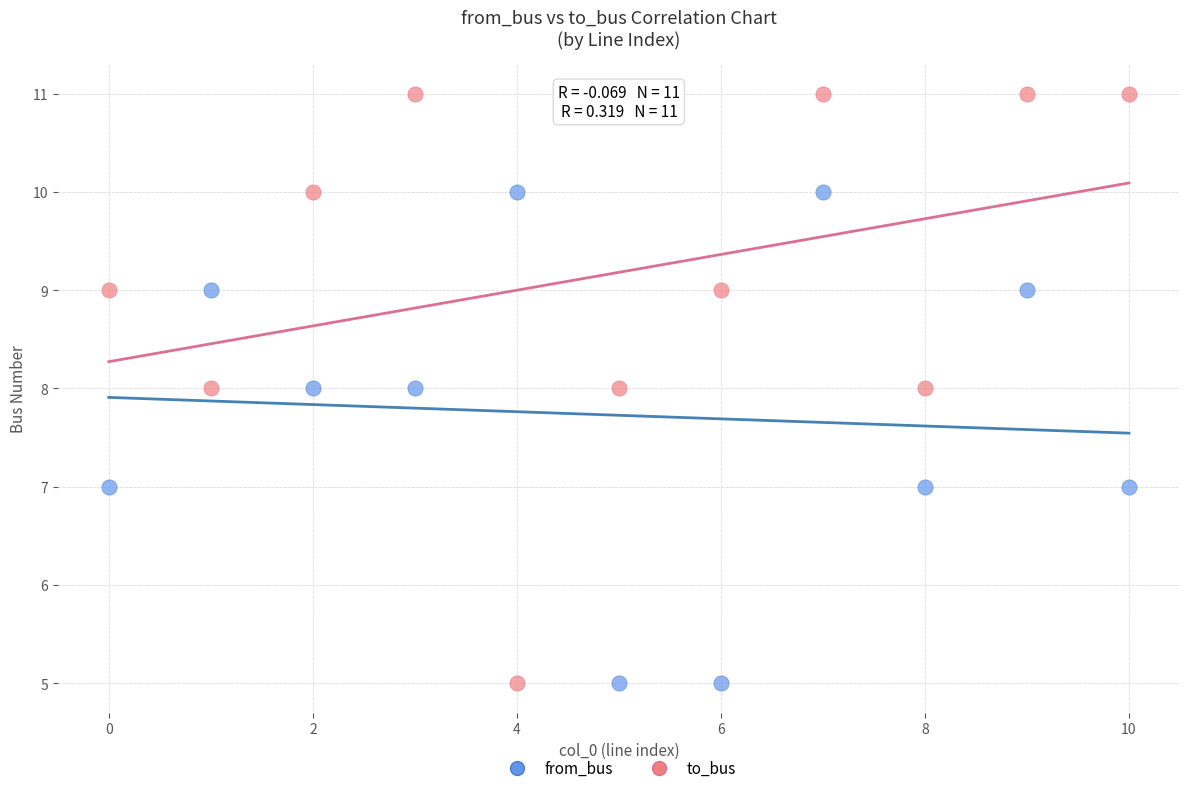

What are all the series names shown in the legend?

from_bus, to_bus